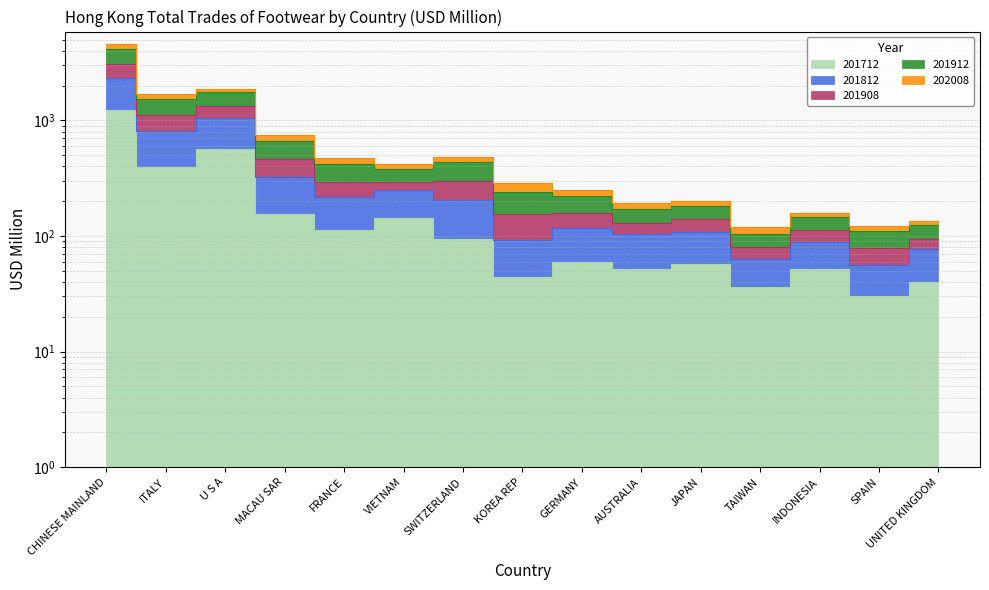

The value of 201908 at ITALY is 2820.8. True or false?

False